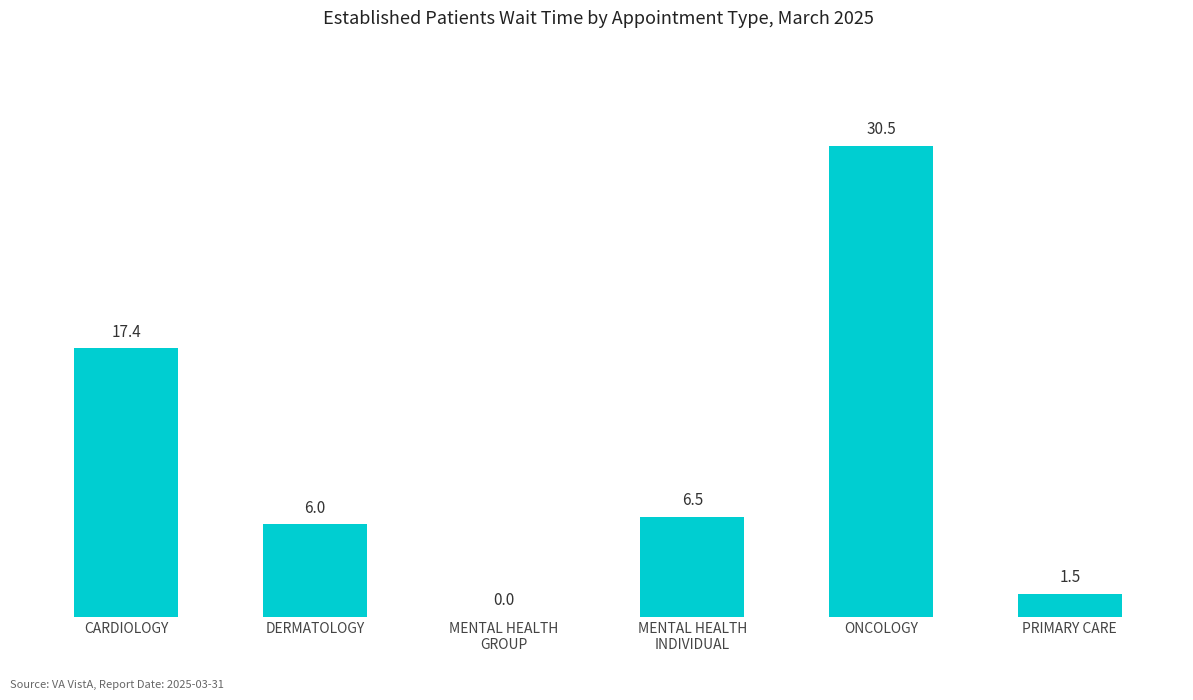

Reading left to right, list all the values displayed in this chart.

17.4	6.0	0.0	6.5	30.5	1.5